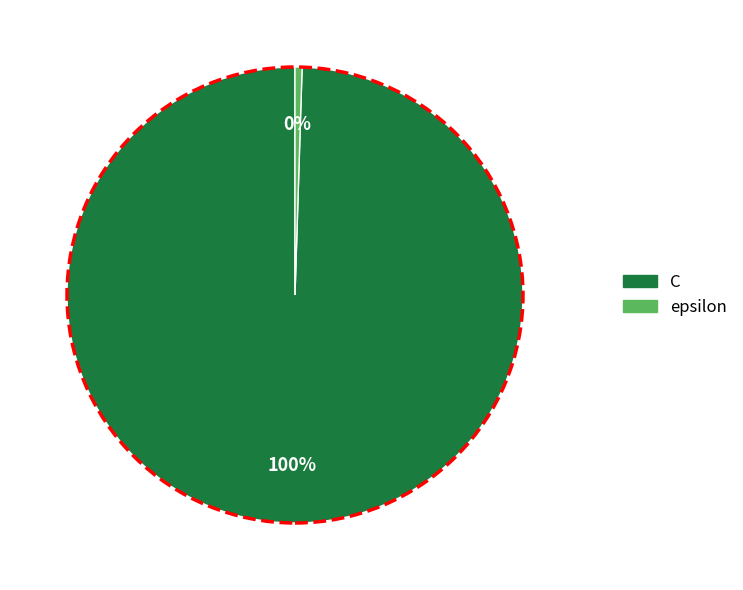

Which category accounts for the majority?

C